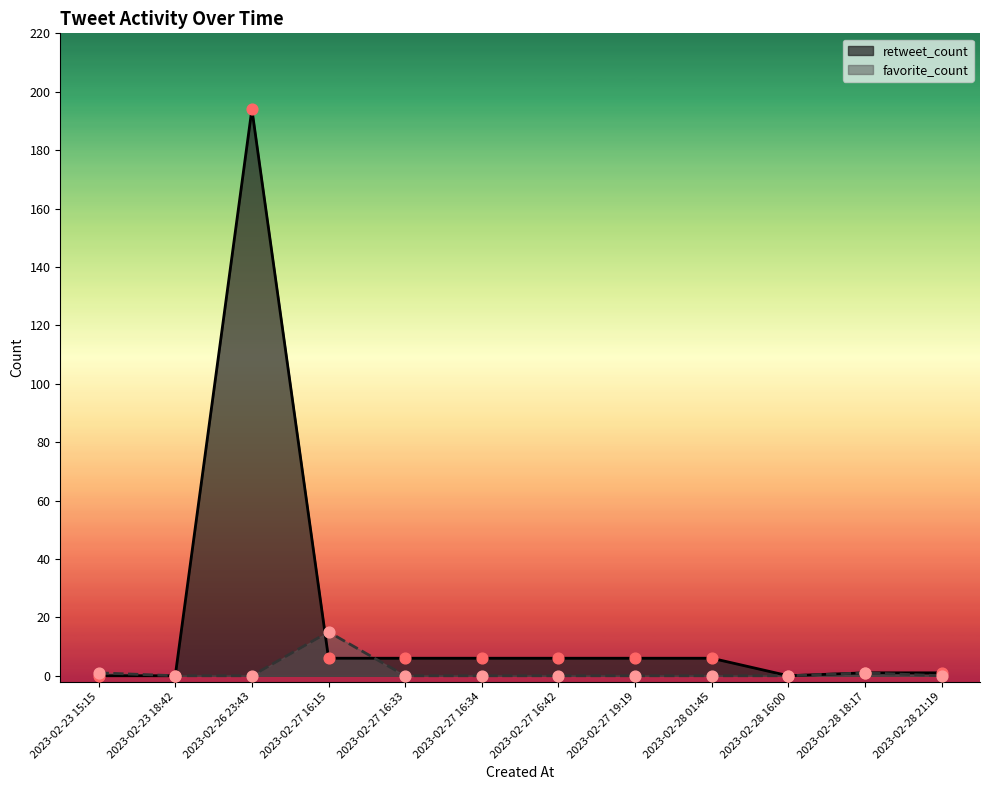

What is the total value across all series at 2023-02-28 21:19?

1